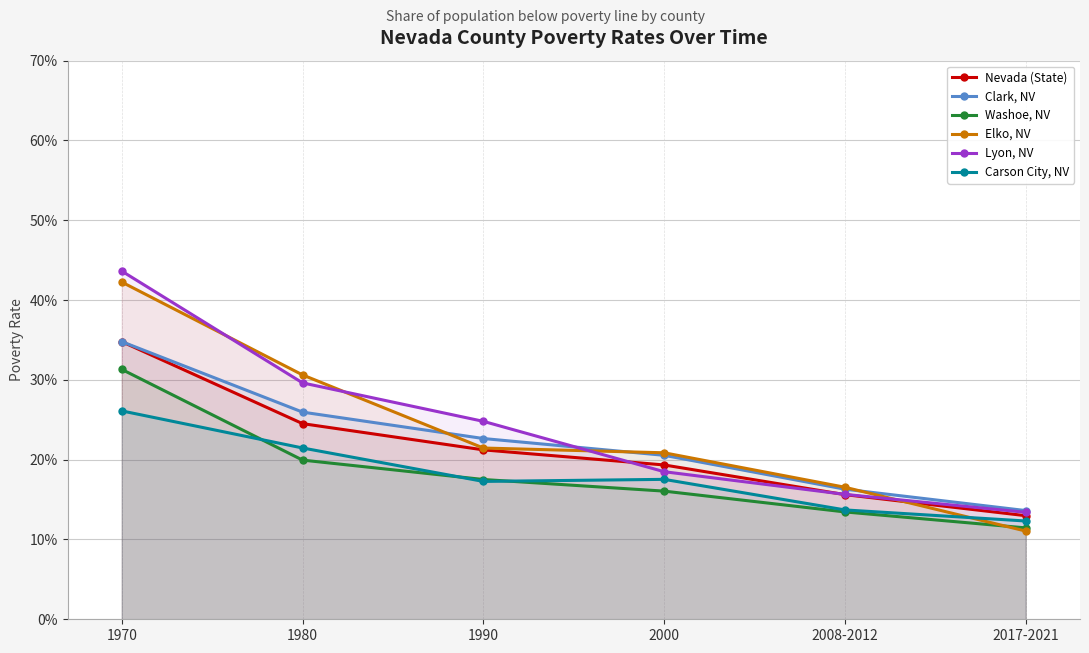

The value of Carson City, NV at 1980 is 0.3. True or false?

False